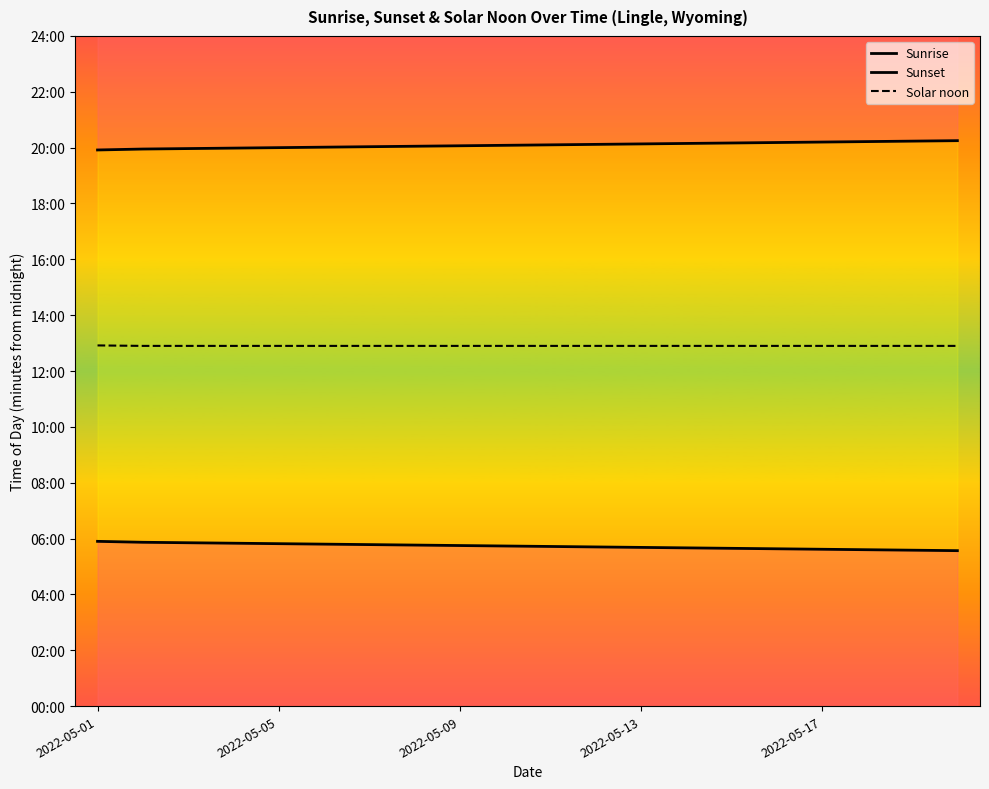

Rank the series by their average value, from highest to lowest.

Sunset, Solar noon, Sunrise